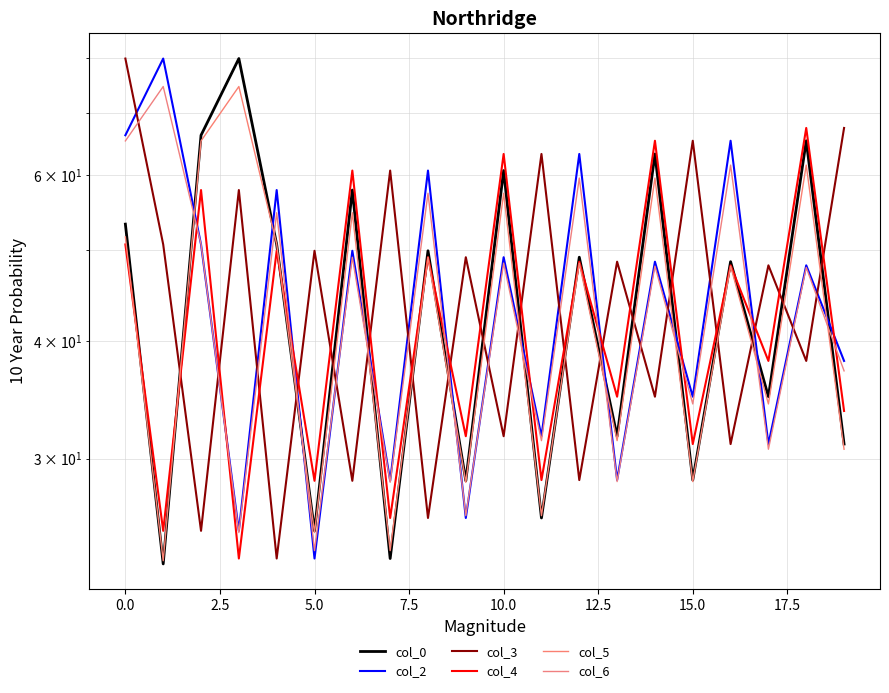

What is the sum of all col_3 values?

908.2